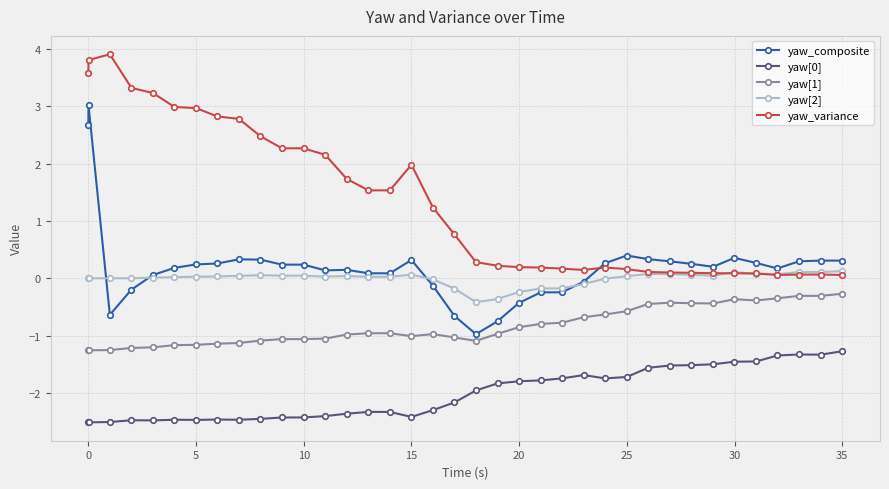

What is the value of the yaw_composite point at the 10th from the left?

0.3